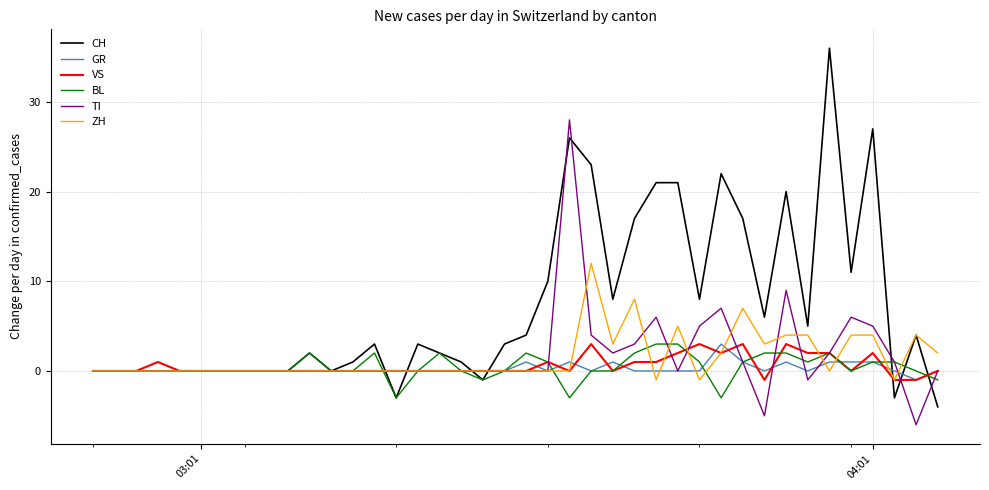

How many distinct data groups are displayed?

6